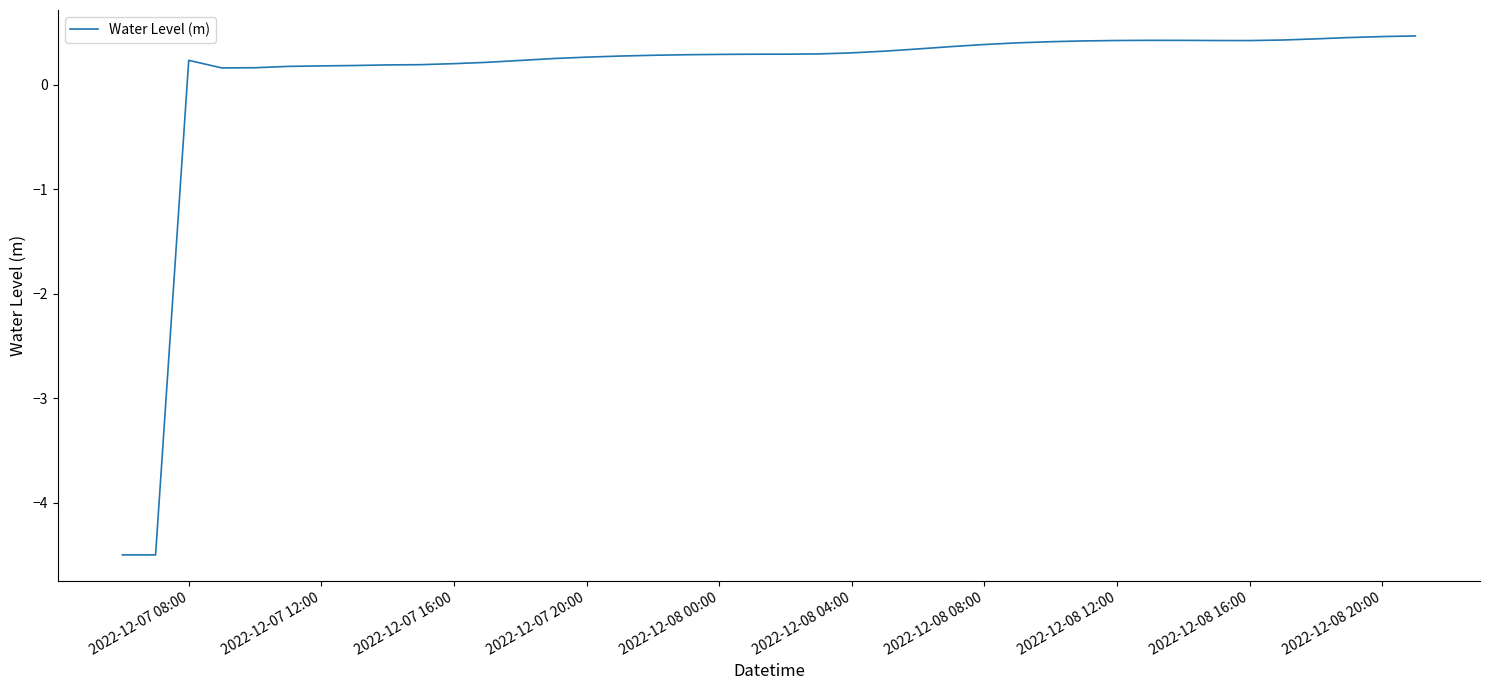

What is the maximum value shown in the chart?

0.5